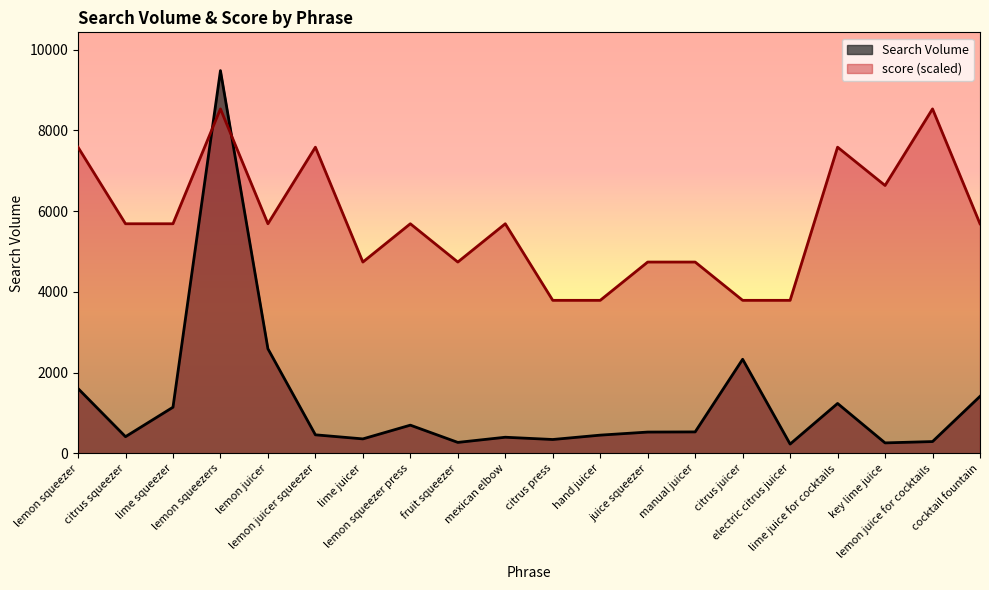

Which category has the lowest value across all series?

electric citrus juicer